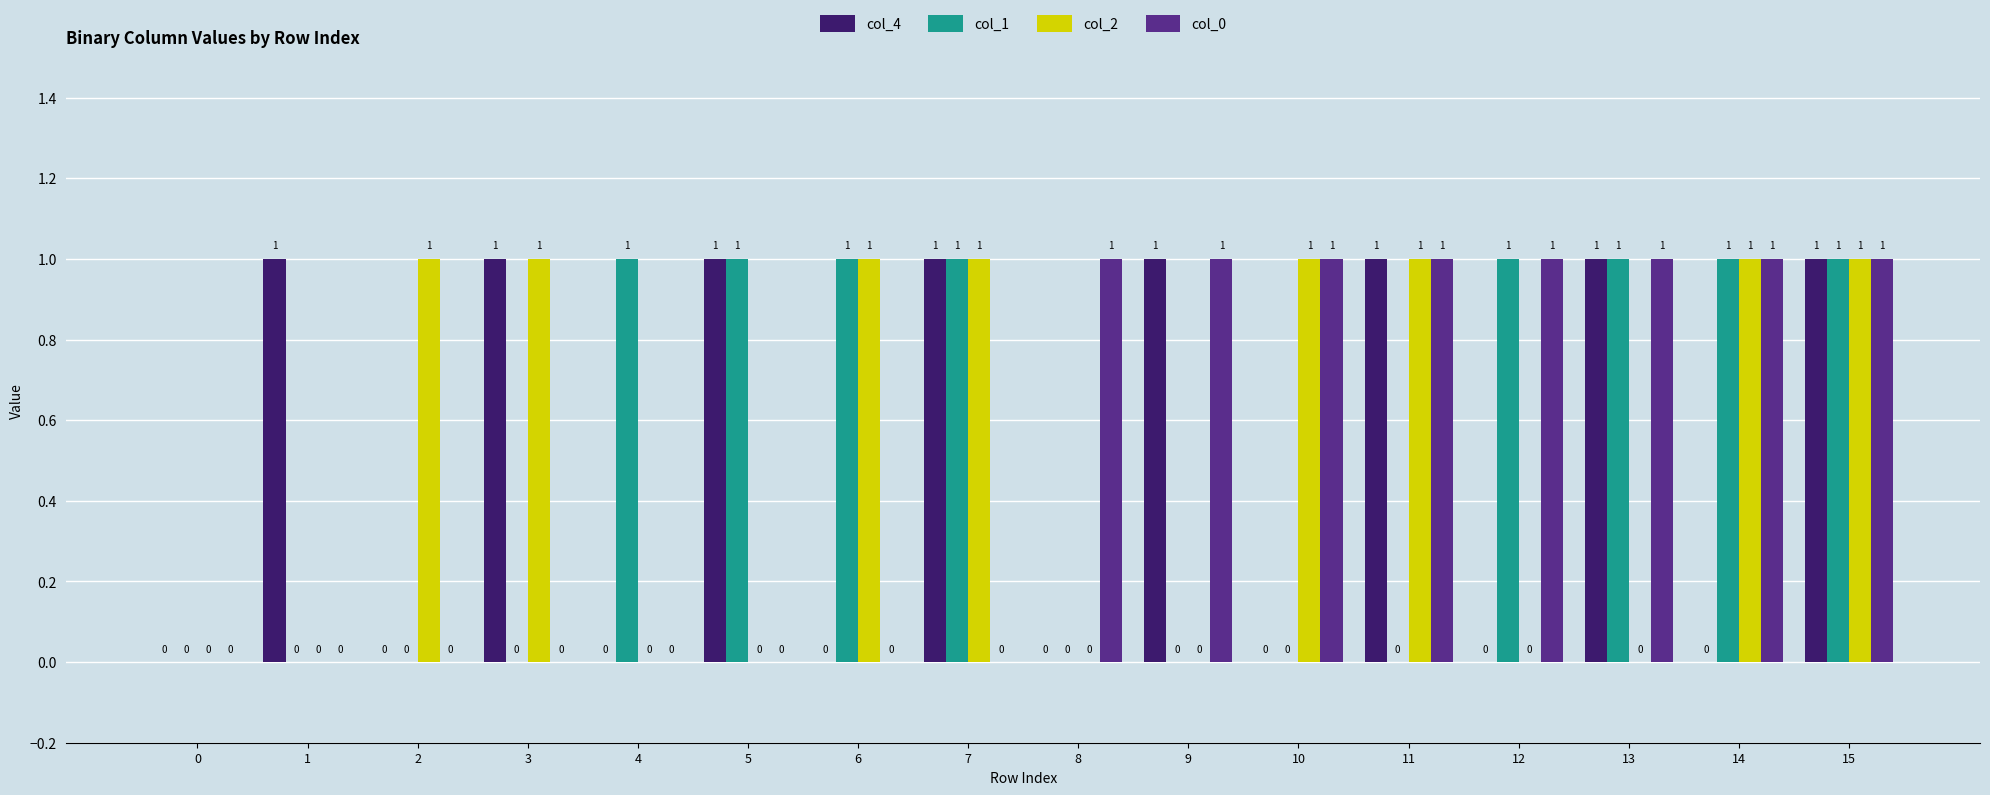

Are the bars grouped side by side (vs. stacked)?

Yes